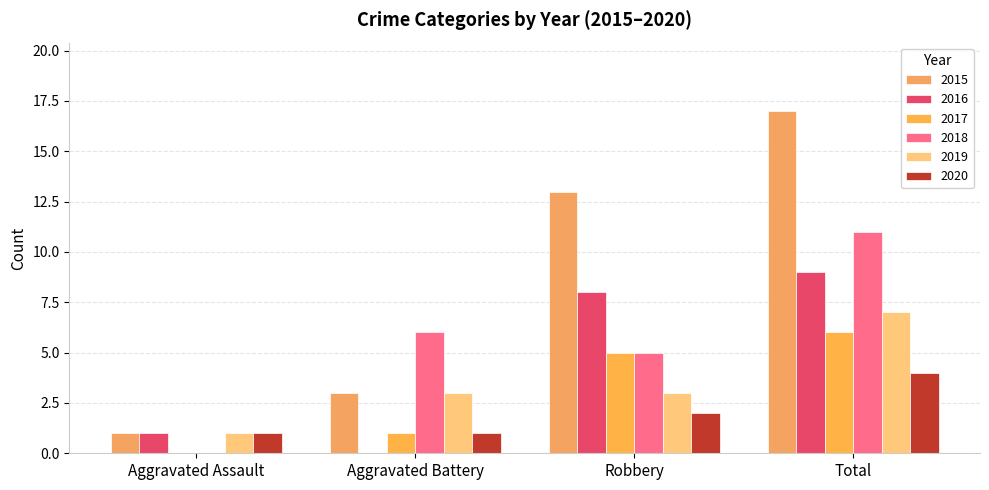

Count the number of data series in this chart.

6